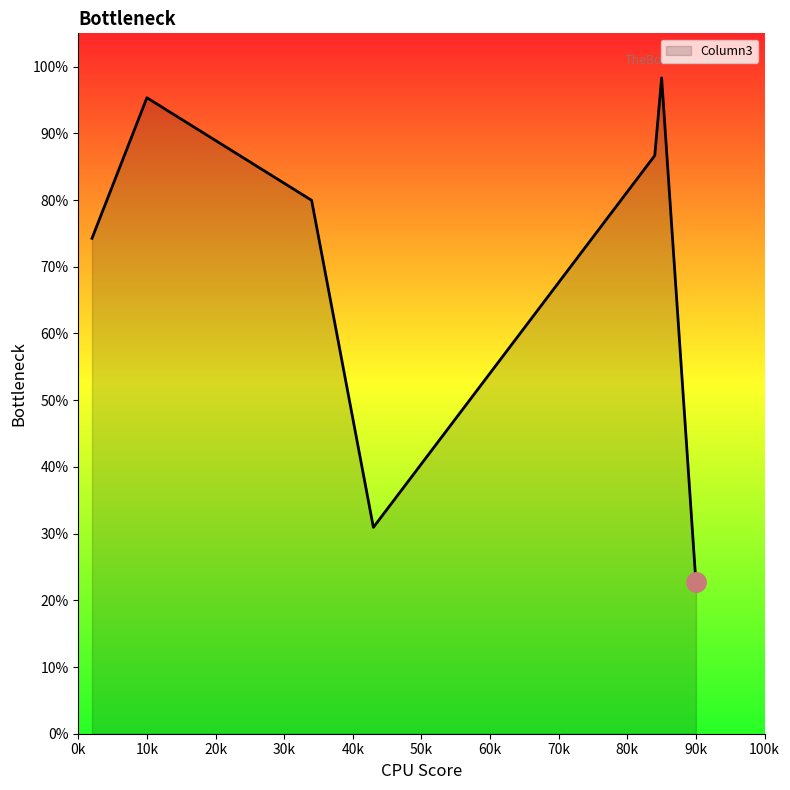

True or false: there are more than 1 points higher than both neighbors.

True